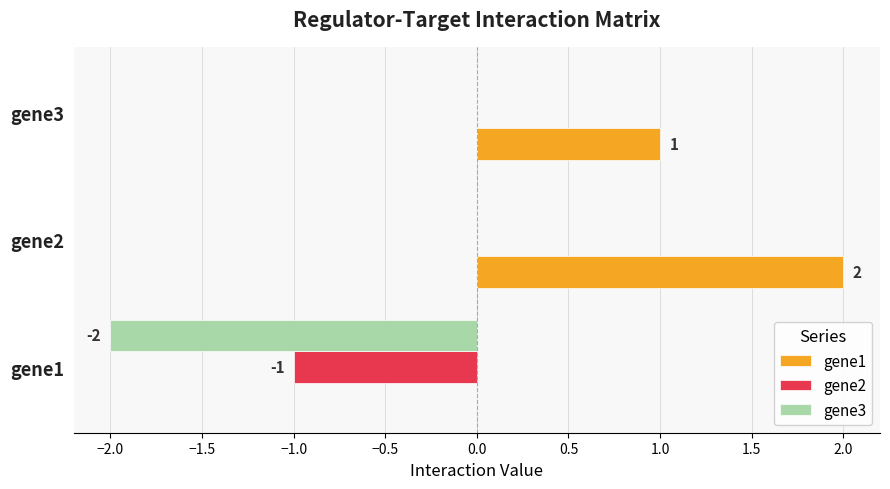

Which series changed the most between gene1 and gene3?

gene3